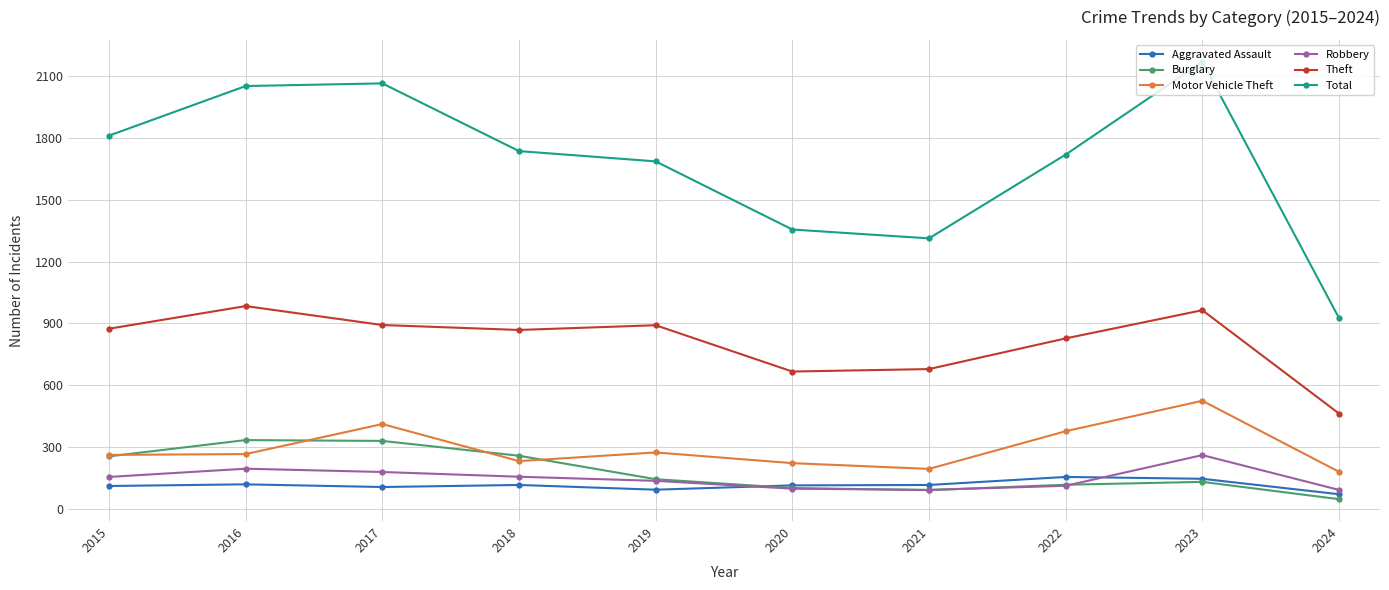

At which category does Theft reach its first local peak?

2016